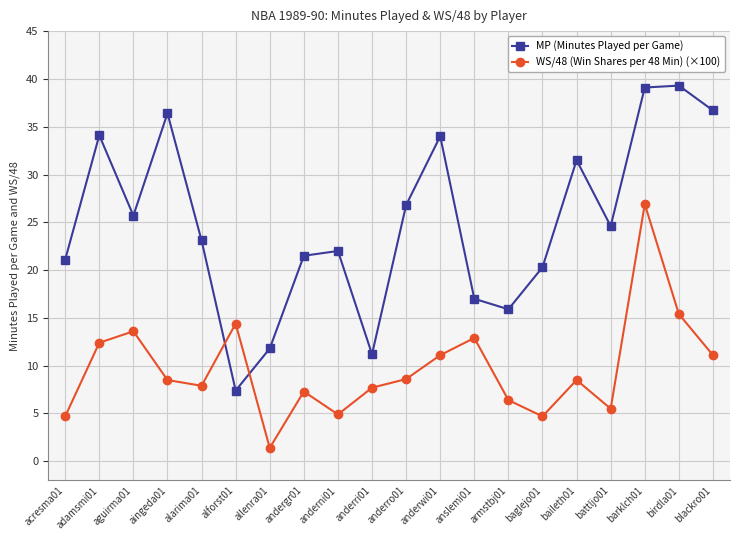

What is the average value of the MP (Minutes Played per Game) series?

25.0